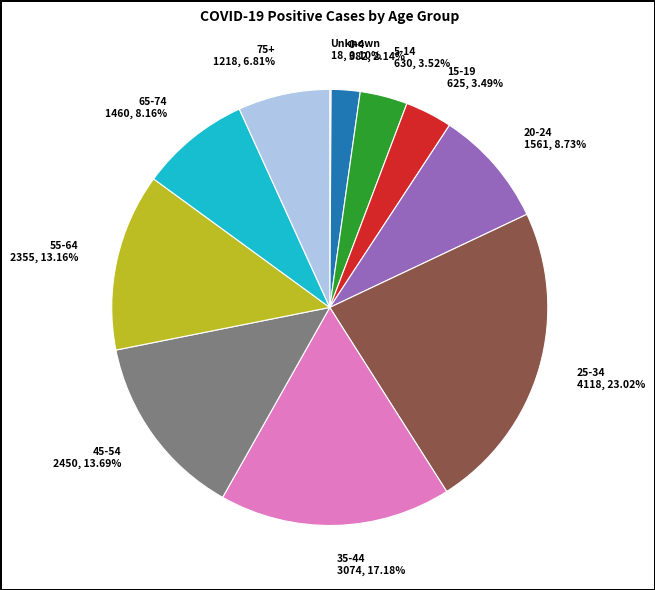

What is the largest slice in the pie chart?

25-34